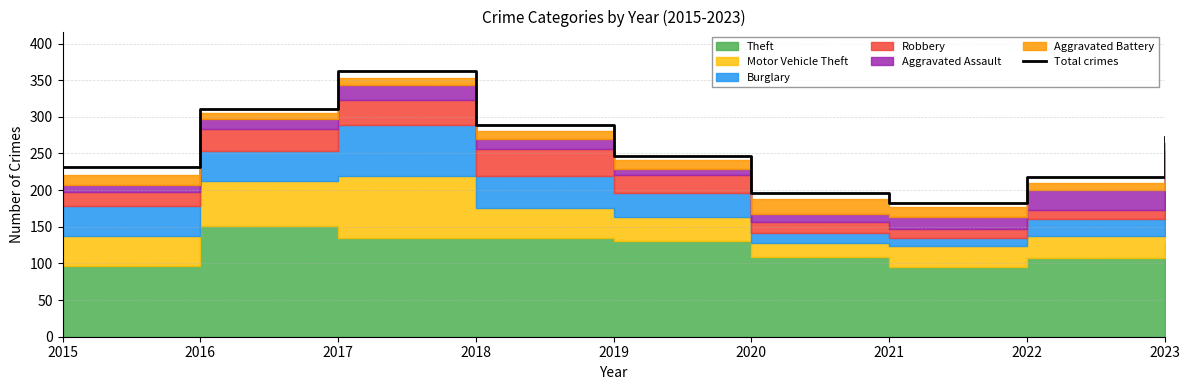

True or false: the data shows 231 at 2015.

True